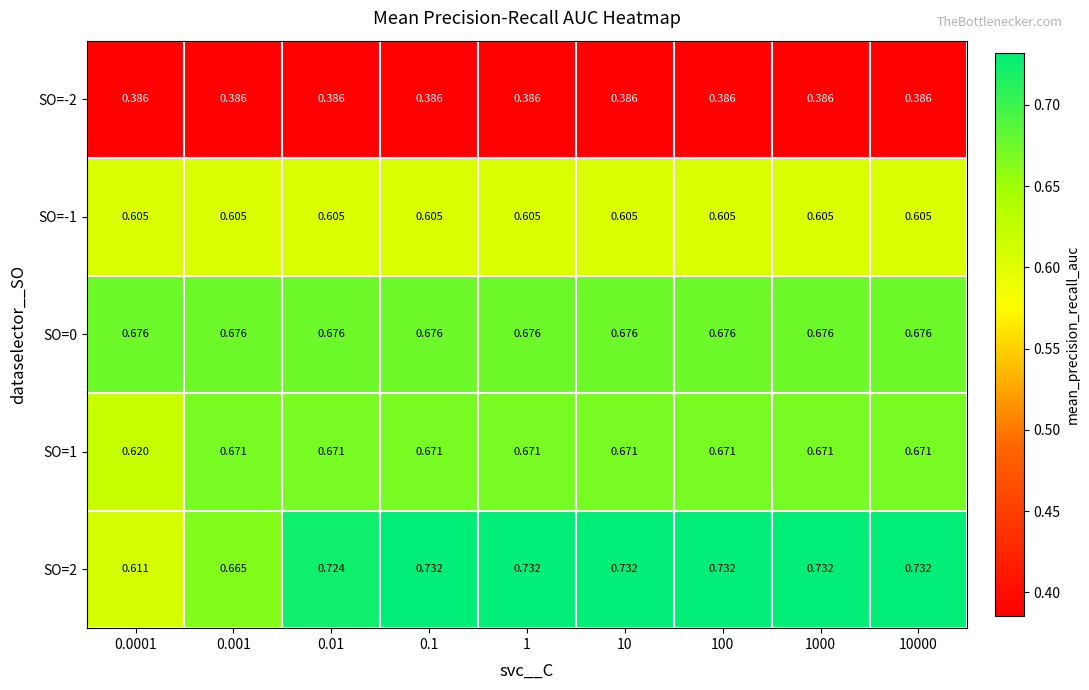

Is the value of SO=-2 at 10000 greater than the value of SO=2 at 0.01?

No